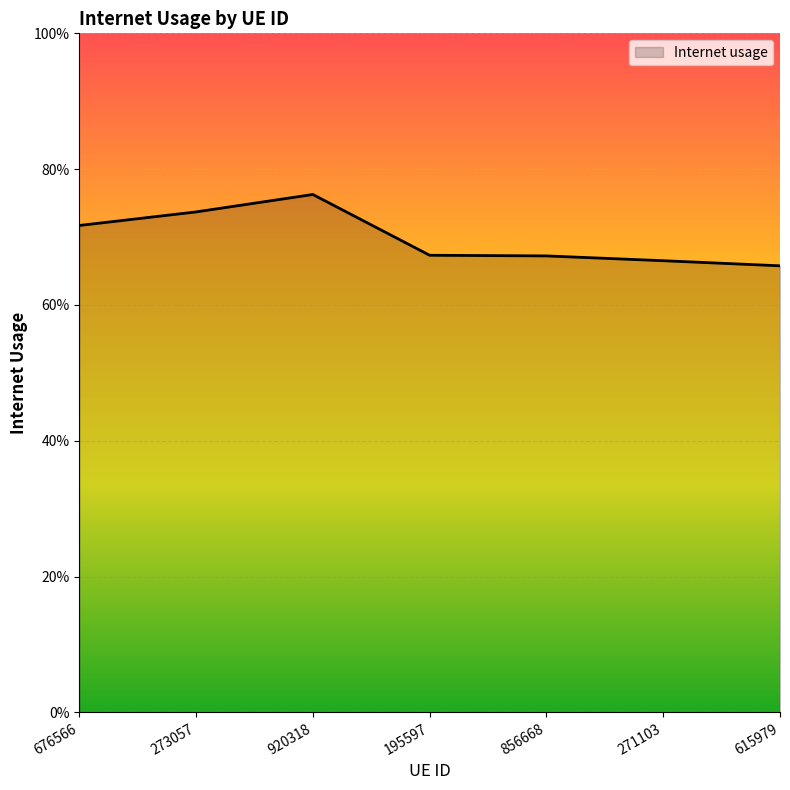

Which has a higher value, 273057 or 676566?

273057